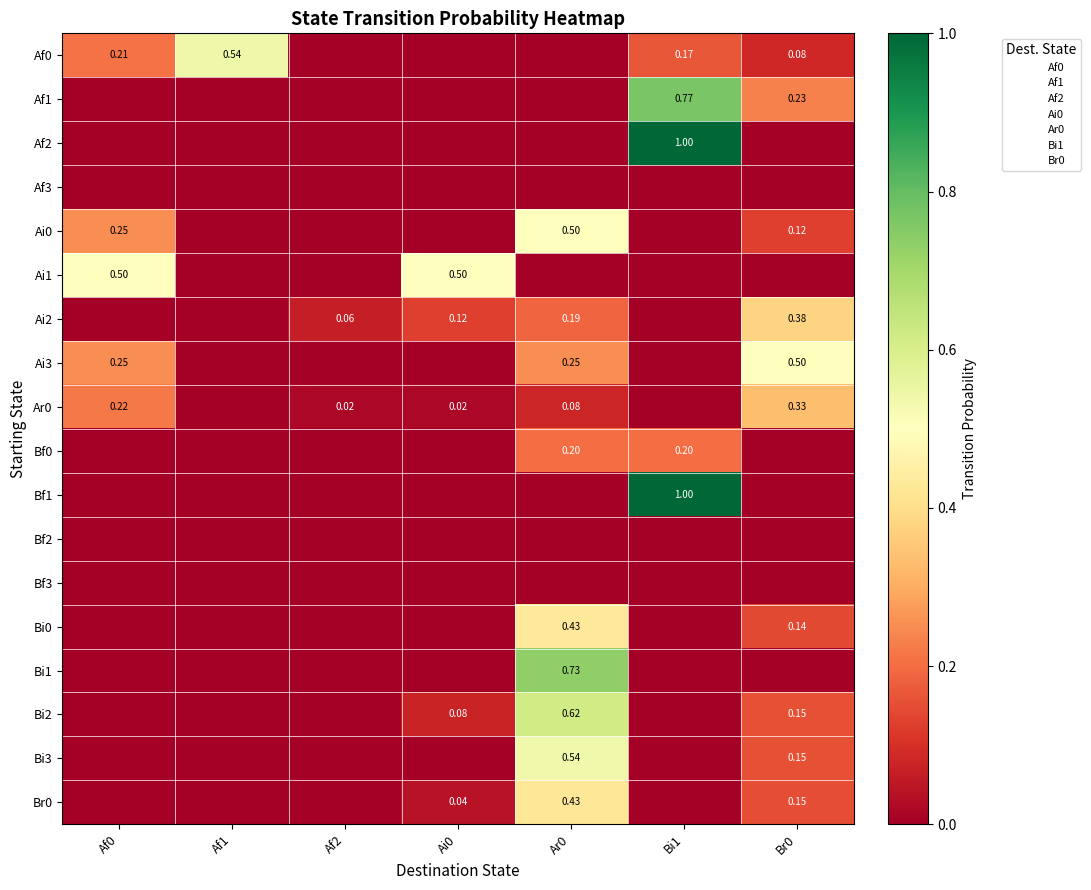

Which series has the largest total across all categories?

Af0